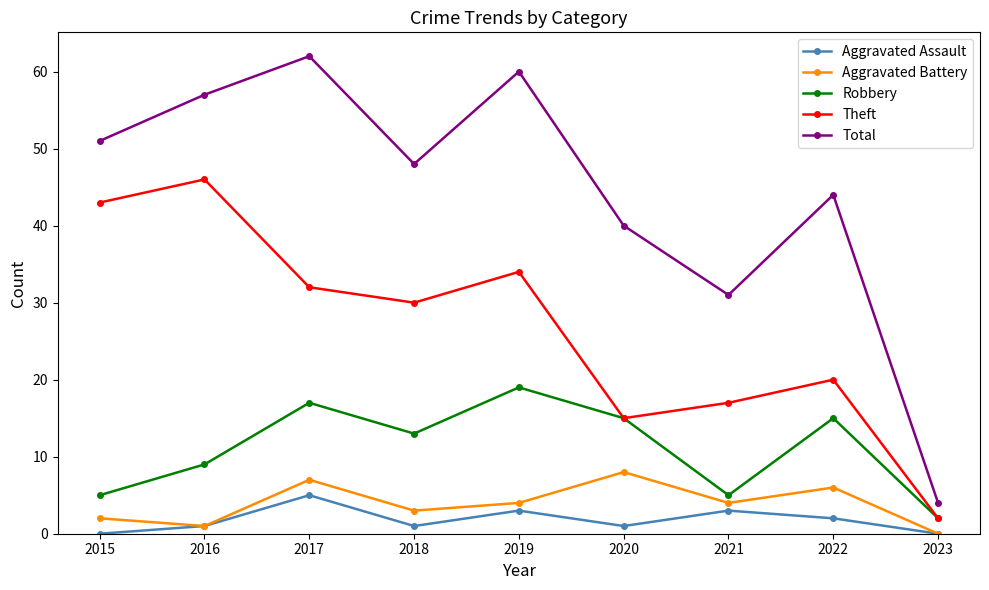

Does the chart display data point markers on the line(s)?

Yes